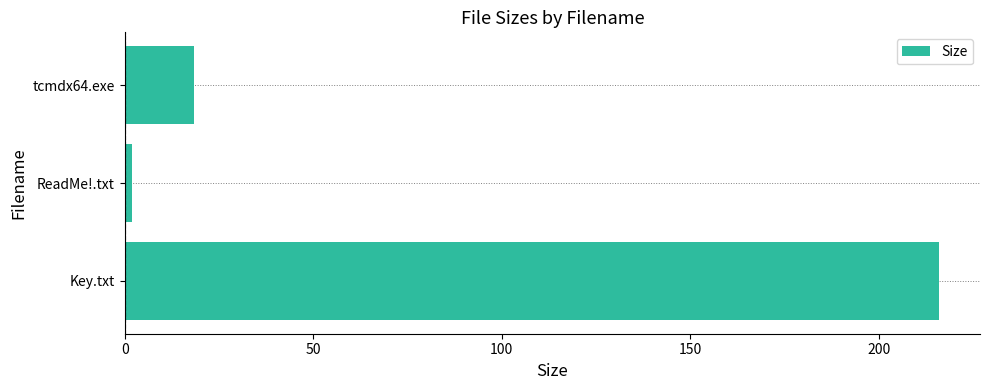

How many data points are less than 18?

1